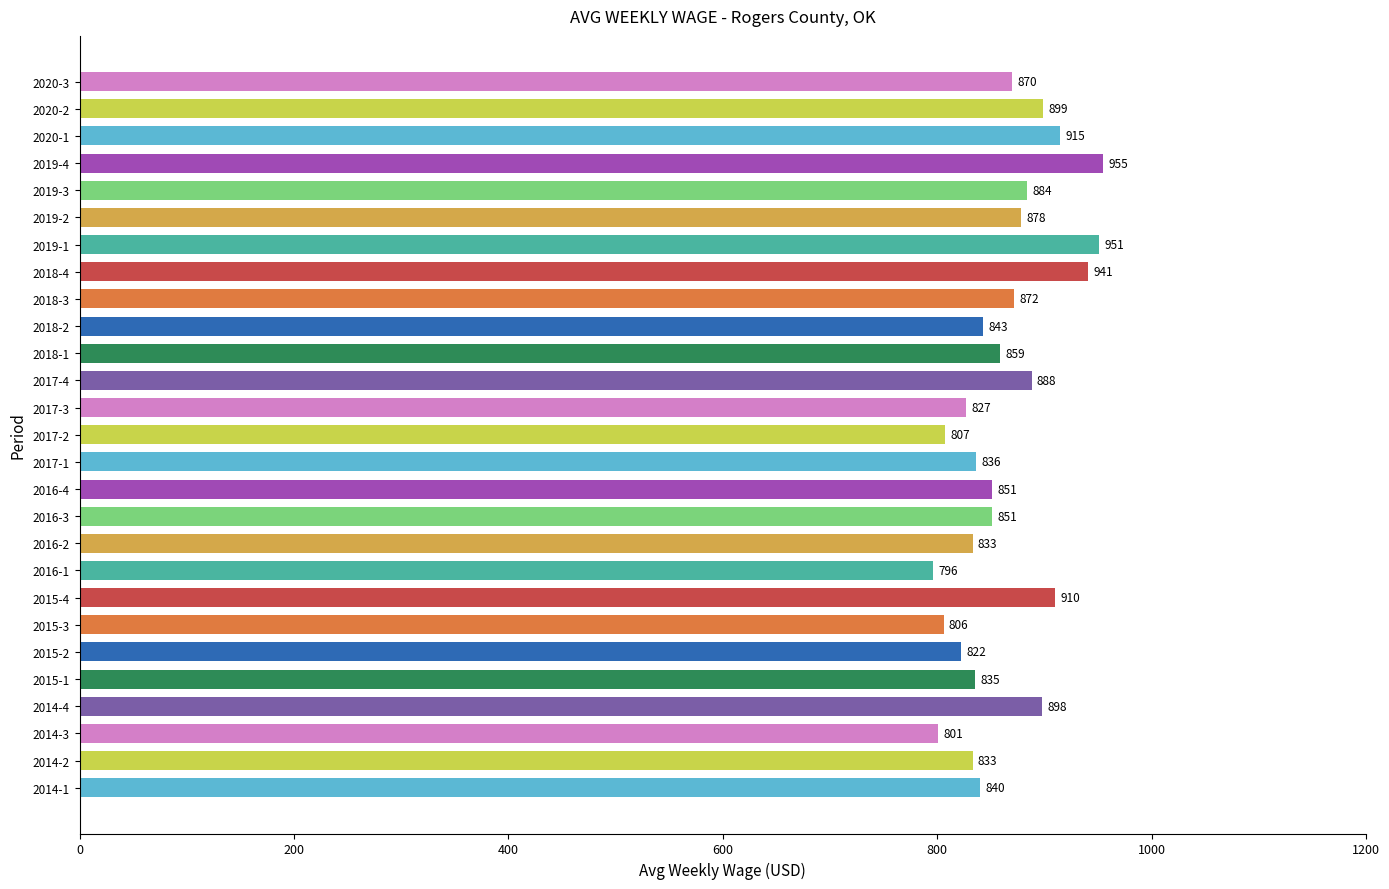

The value at 2019-2 is 878. True or false?

True